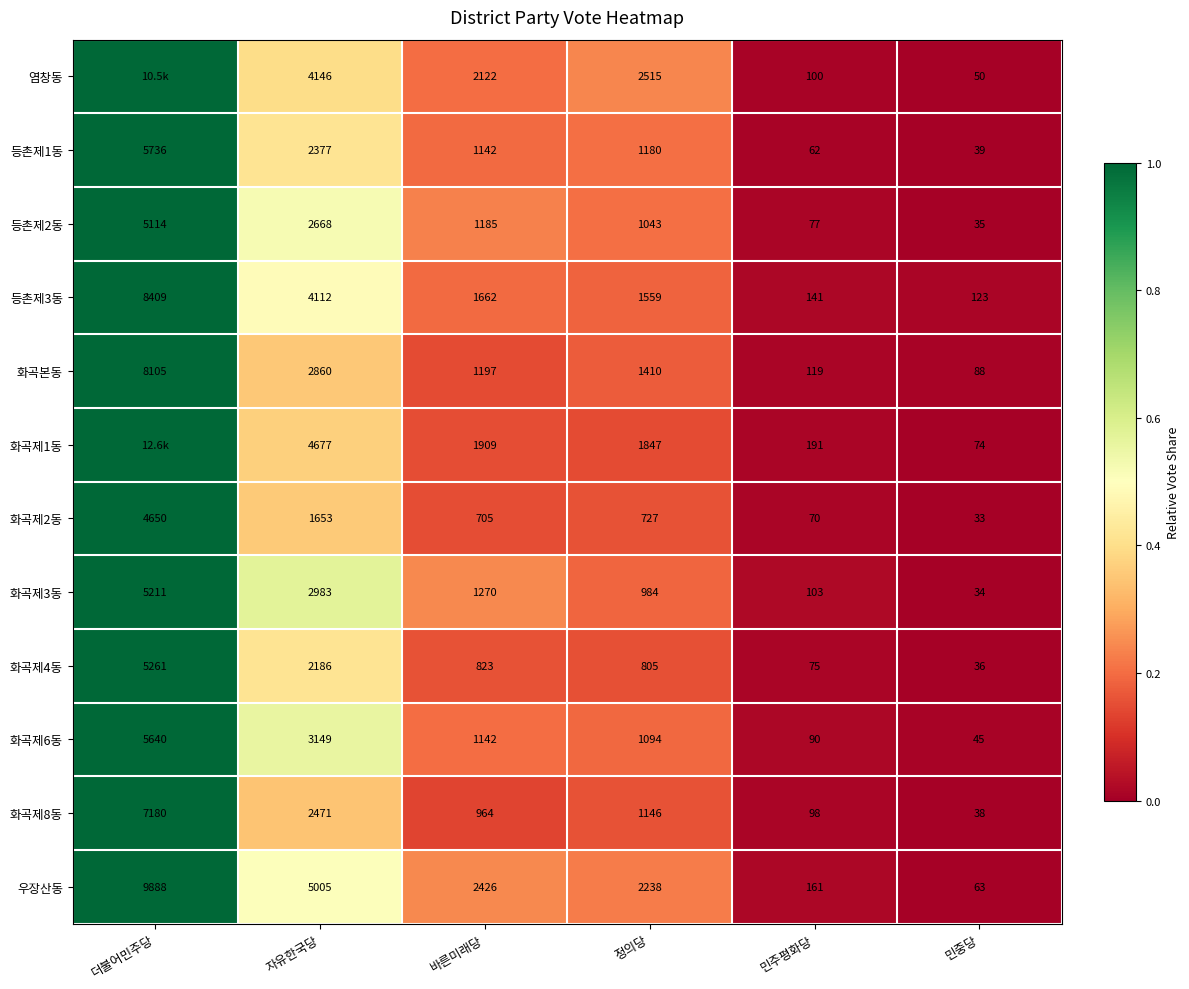

At which label does 등촌제2동 first exceed 1185?

더불어민주당